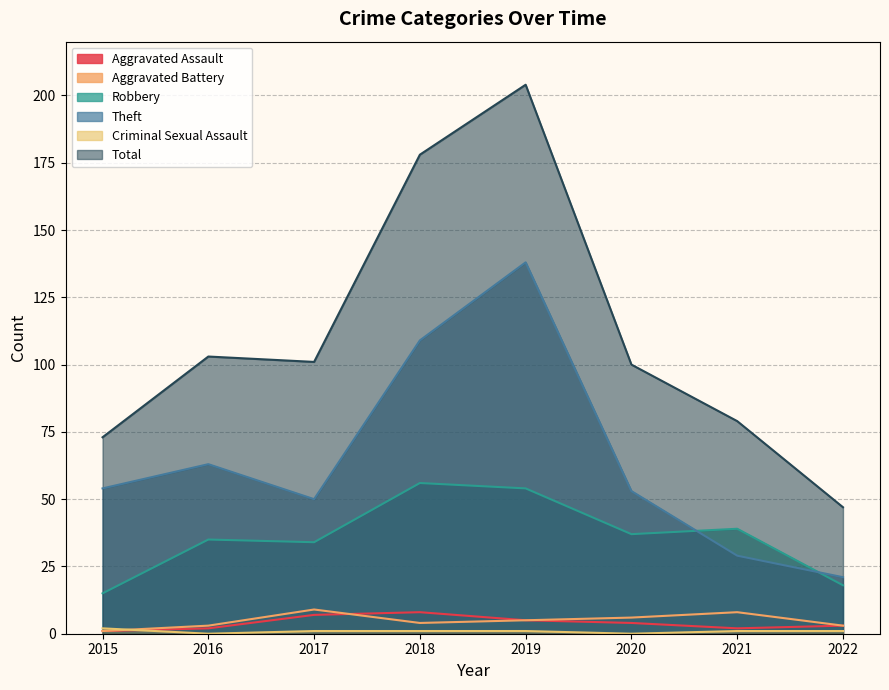

What is the sum of the Robbery values at 2018 and 2015?

71